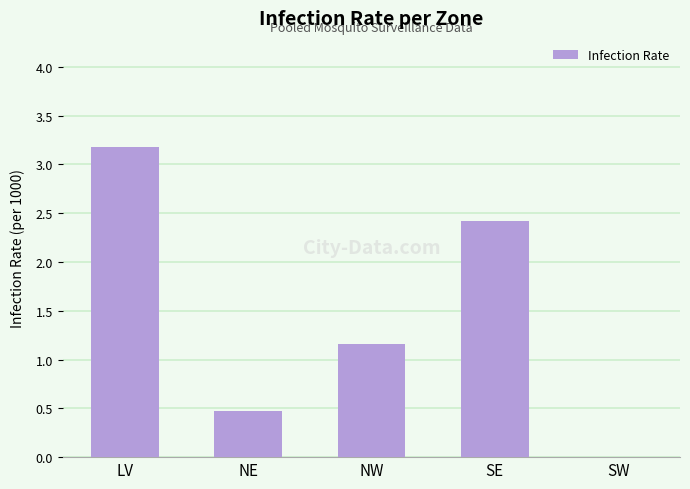

What is the change in value from LV to NW?

-2.0